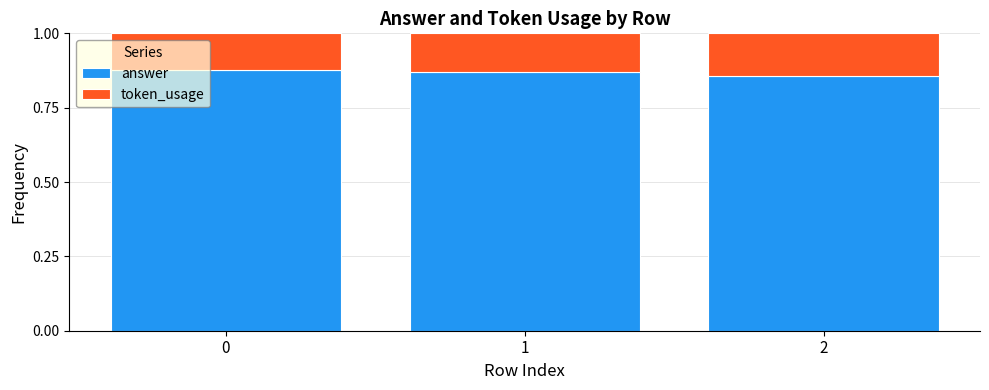

What are all the series names shown in the legend?

answer, token_usage